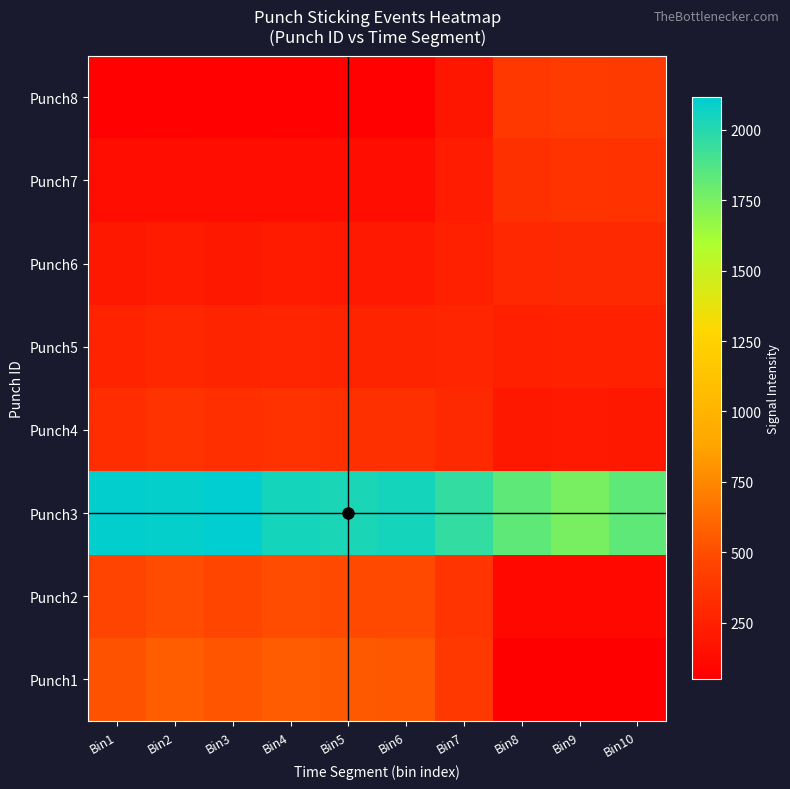

Between Bin9 and Bin10, which is larger?

Bin9